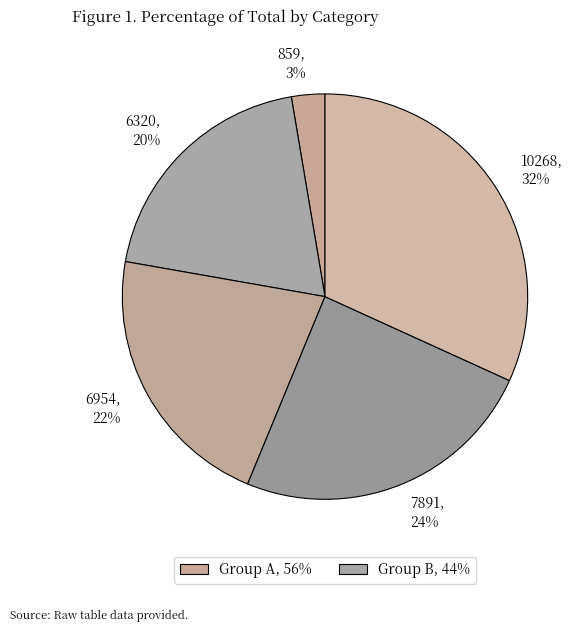

Rank the categories by value from lowest to highest.

859, 6320, 6954, 7891, 10268